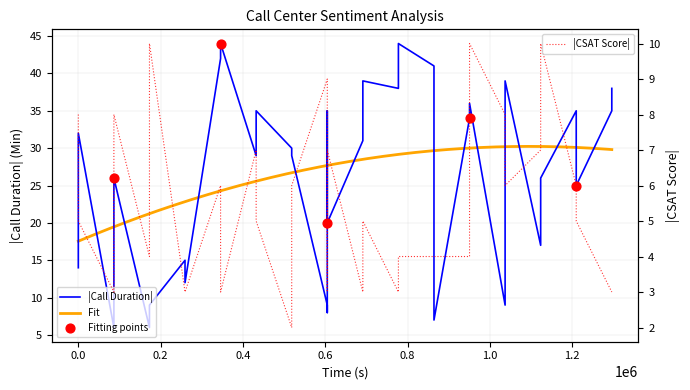

Which series has the largest total across all categories?

Call Duration (Minutes)